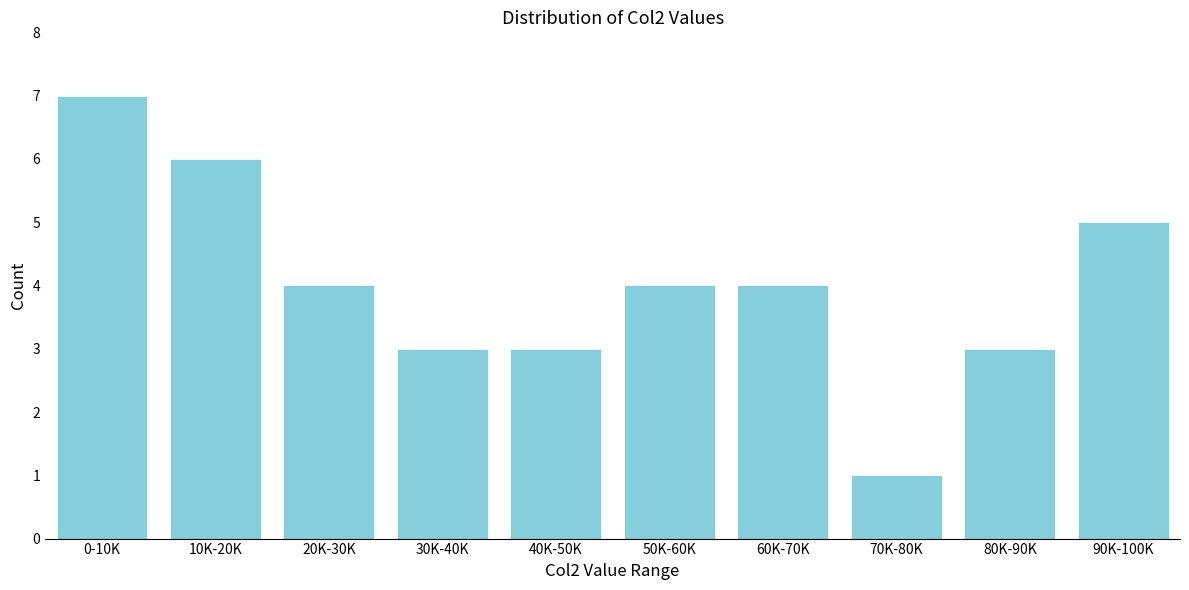

Reading left to right, what are all the values shown in this chart?

0-10K=7	10K-20K=6	20K-30K=4	30K-40K=3	40K-50K=3	50K-60K=4	60K-70K=4	70K-80K=1	80K-90K=3	90K-100K=5